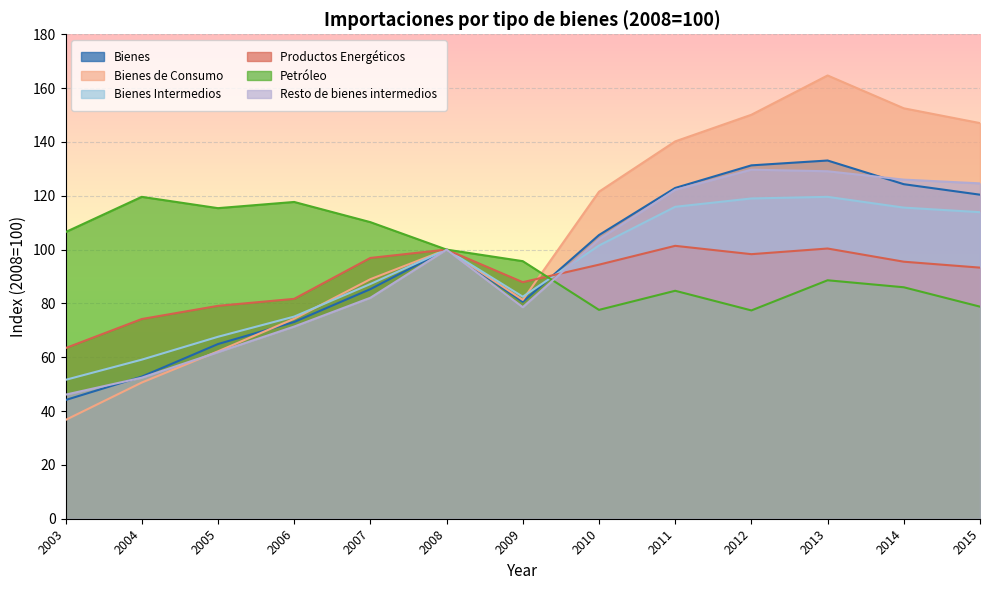

Is the value of Bienes de Consumo at 2005 greater than the value of Bienes Intermedios at 2010?

No